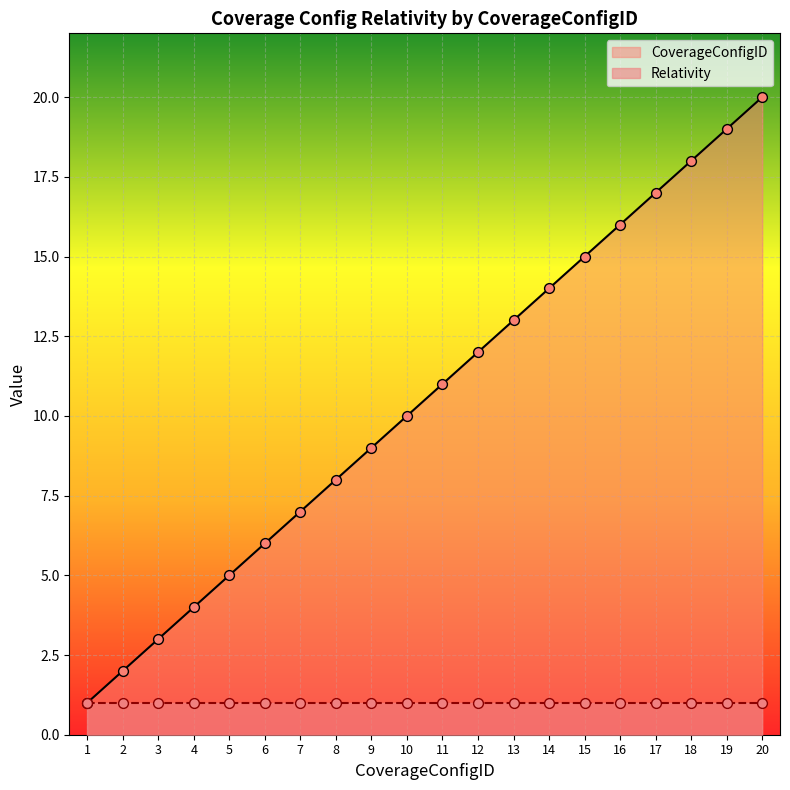

What is the change in value from 7 to 13?

+6